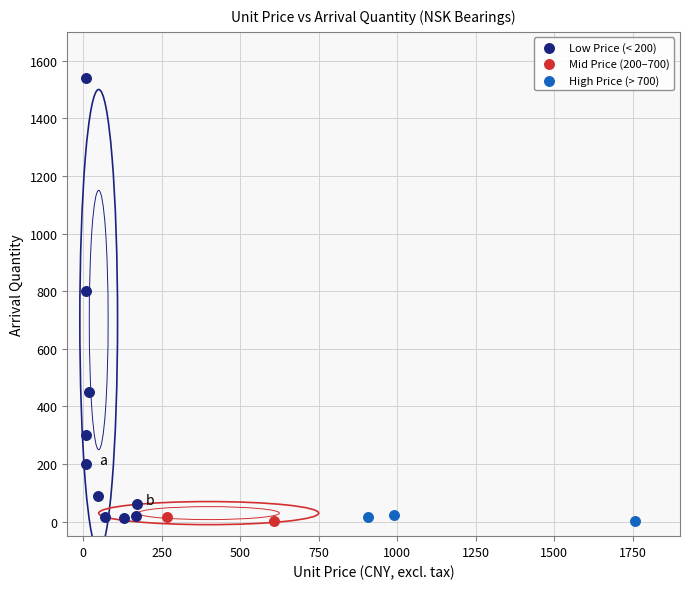

What are all the series names shown in the legend?

Low Price (< 200), Mid Price (200–700), High Price (> 700)